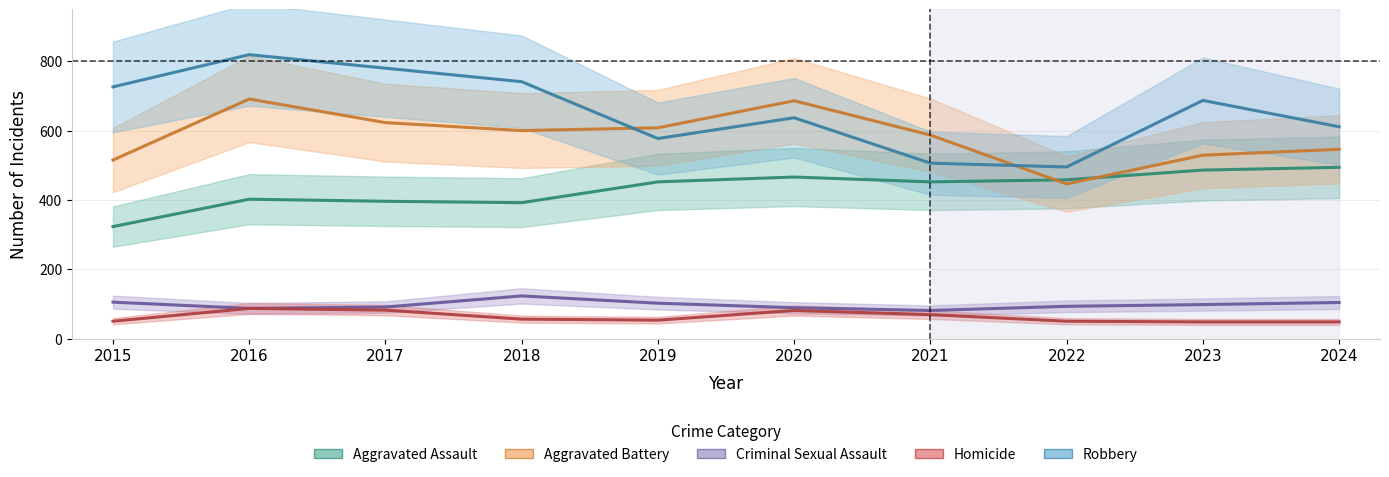

How many lines are shown in the chart?

5